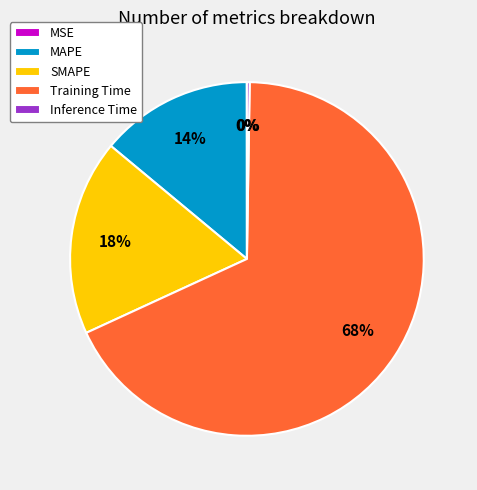

Is it true that SMAPE is 28% of the pie?

False